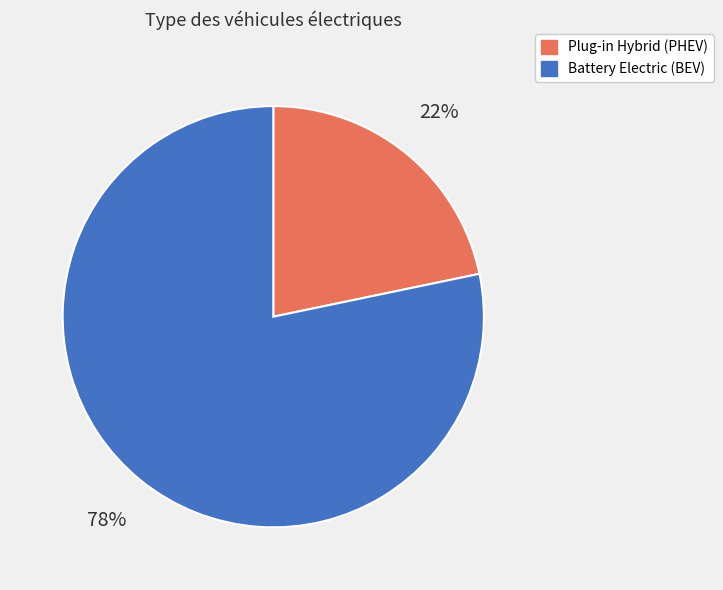

To the nearest percent, what is the average slice percentage?

50%